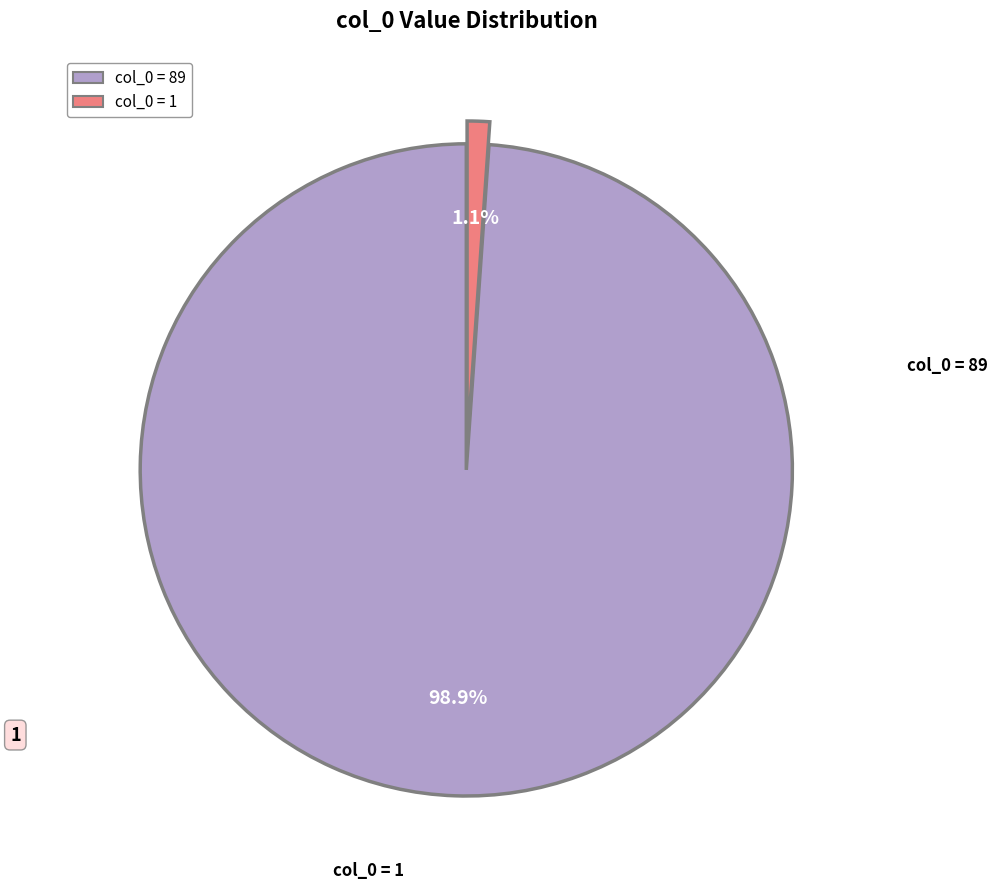

To the nearest percent, what is the combined percentage of col_0 = 89 and col_0 = 1?

100%